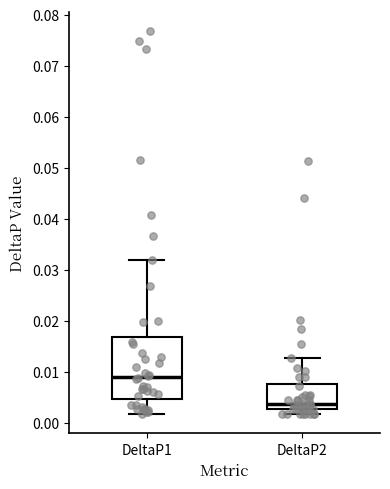

Which box's median line is the lowest?

DeltaP2